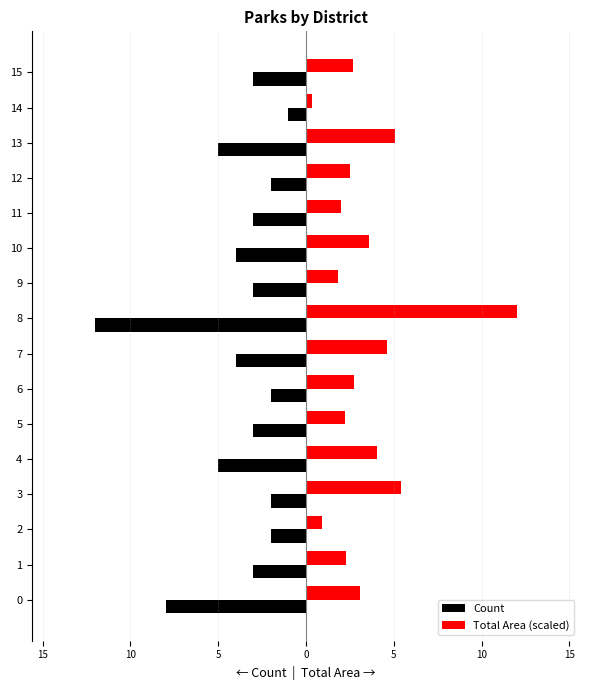

Between 10 and 12, which is larger?

12